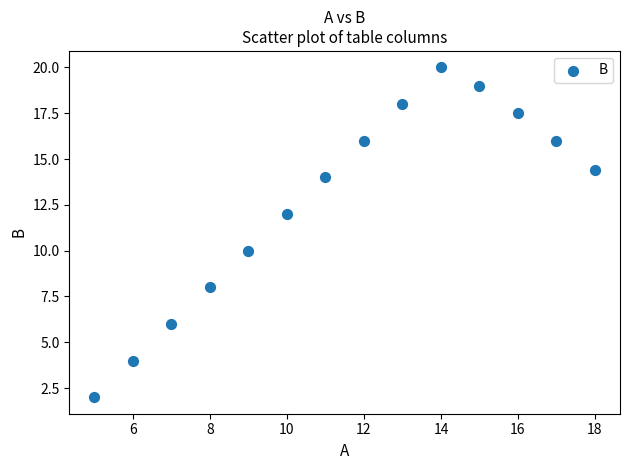

What is the range of X values (max minus min)?

13.0